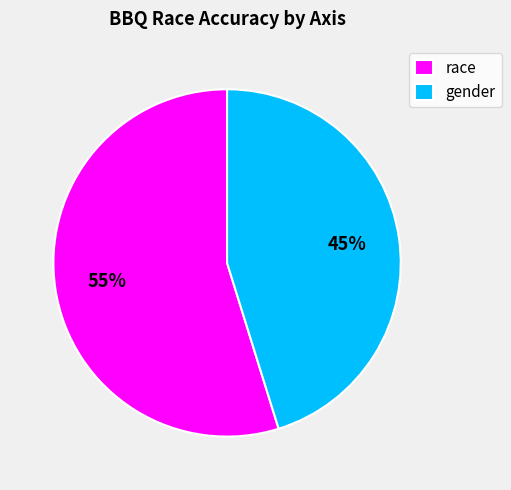

The gender slice represents 45% of the pie. True or false?

True